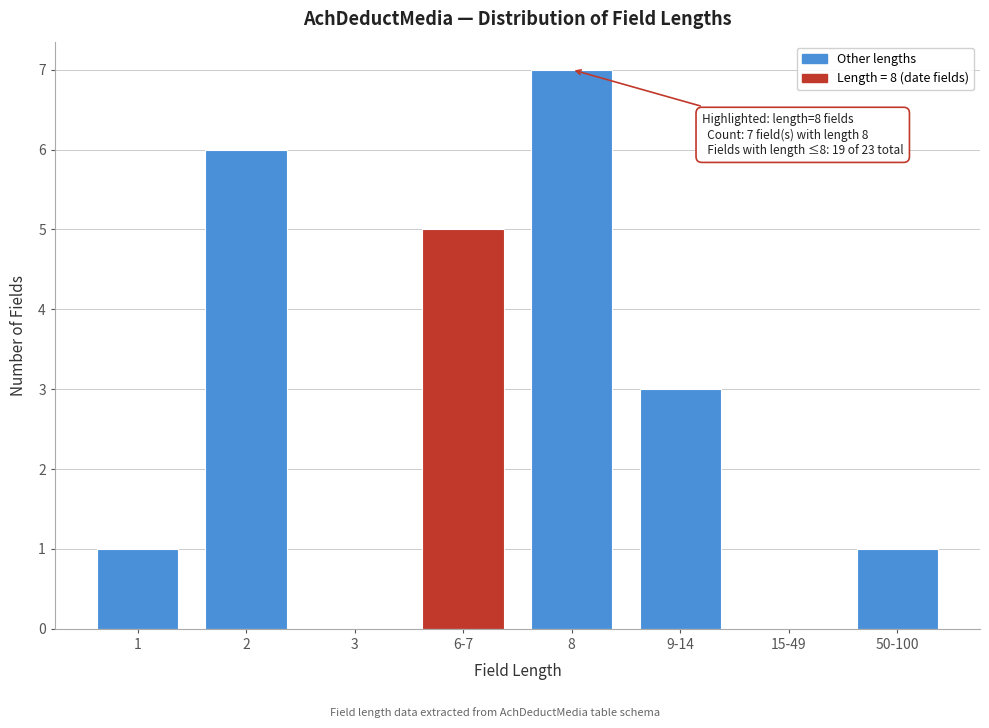

Reading right to left, extract all data points from this chart.

50-100=1	15-49=0	9-14=3	8=7	6-7=5	3=0	2=6	1=1